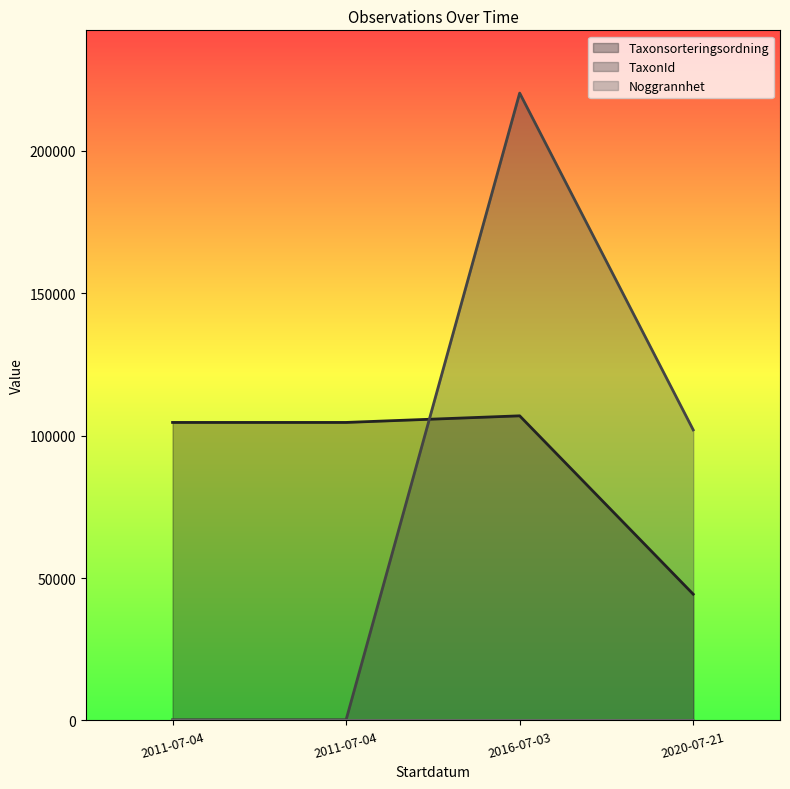

The value of Noggrannhet at 2016-07-03 is 6. True or false?

False